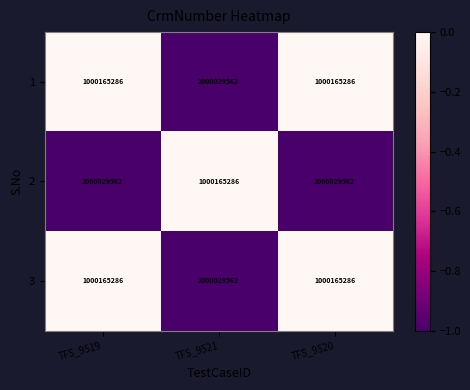

What is the total value across all series at TFS_9520?

4000360134